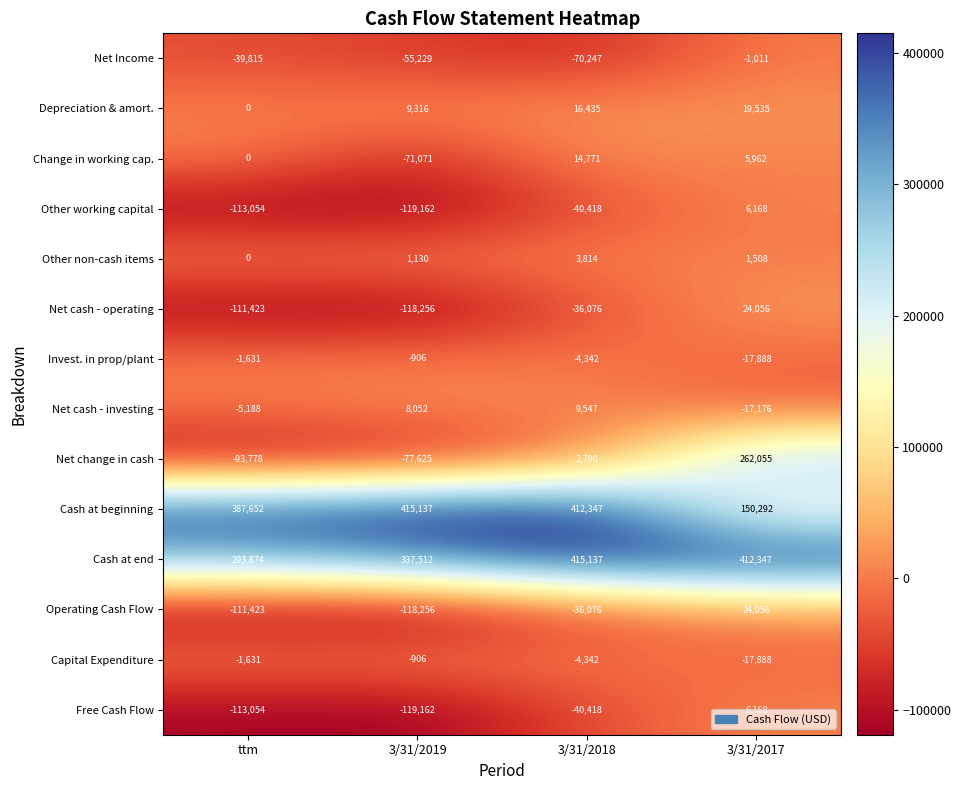

What is the smallest value displayed?

-119162